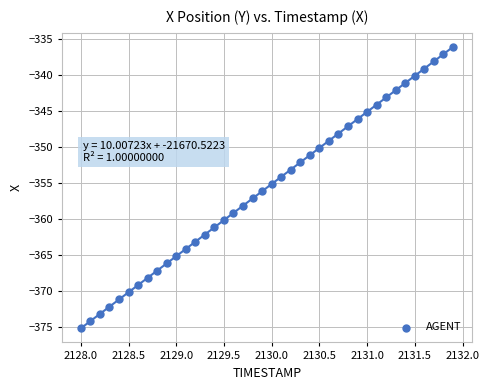

What is the range of X values (max minus min)?

3.9